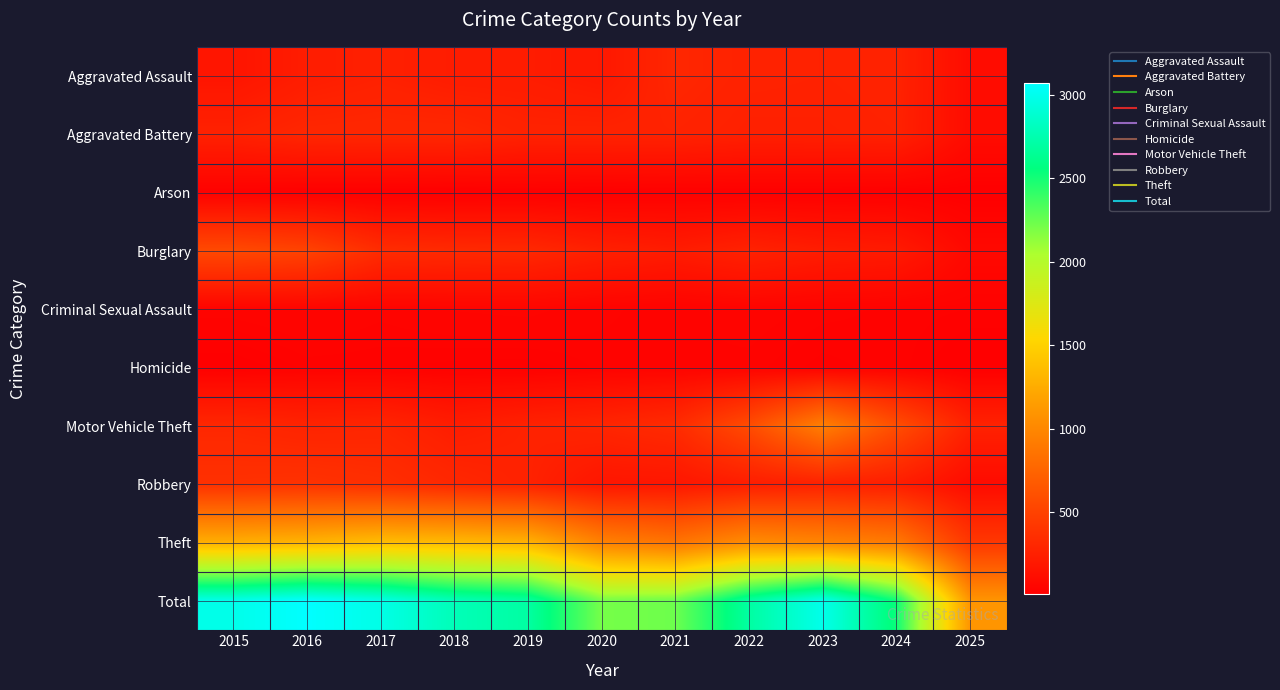

Reading left to right, list all the values displayed in this chart.

Aggravated Assault: 2015=164	2016=225	2017=251	2018=220	2019=220	2020=192	2021=295	2022=264	2023=259	2024=267	2025=101
Aggravated Battery: 2015=259	2016=298	2017=303	2018=302	2019=267	2020=268	2021=270	2022=249	2023=251	2024=259	2025=100
Arson: 2015=22	2016=14	2017=12	2018=8	2019=16	2020=12	2021=18	2022=15	2023=15	2024=12	2025=9
Burglary: 2015=552	2016=505	2017=339	2018=319	2019=308	2020=250	2021=220	2022=263	2023=225	2024=205	2025=75
Criminal Sexual Assault: 2015=43	2016=51	2017=41	2018=51	2019=55	2020=40	2021=33	2022=44	2023=35	2024=30	2025=26
Homicide: 2015=13	2016=28	2017=27	2018=23	2019=21	2020=34	2021=38	2022=35	2023=23	2024=30	2025=8
Motor Vehicle Theft: 2015=299	2016=272	2017=285	2018=225	2019=262	2020=287	2021=332	2022=569	2023=943	2024=588	2025=262
Robbery: 2015=372	2016=381	2017=356	2018=302	2019=263	2020=174	2021=175	2022=227	2023=257	2024=230	2025=95
Theft: 2015=1263	2016=1297	2017=1359	2018=1337	2019=1288	2020=954	2021=856	2022=1032	2023=980	2024=902	2025=419
Total: 2015=2987	2016=3071	2017=2973	2018=2787	2019=2700	2020=2211	2021=2237	2022=2698	2023=2988	2024=2523	2025=1095